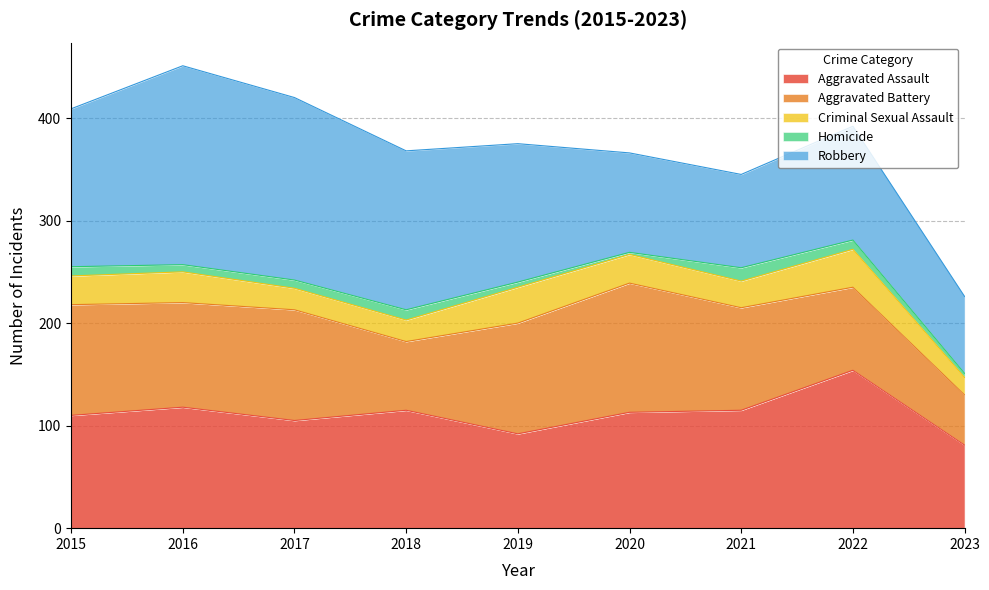

In Criminal Sexual Assault, how many points are higher than both neighbors (excluding endpoints)?

3